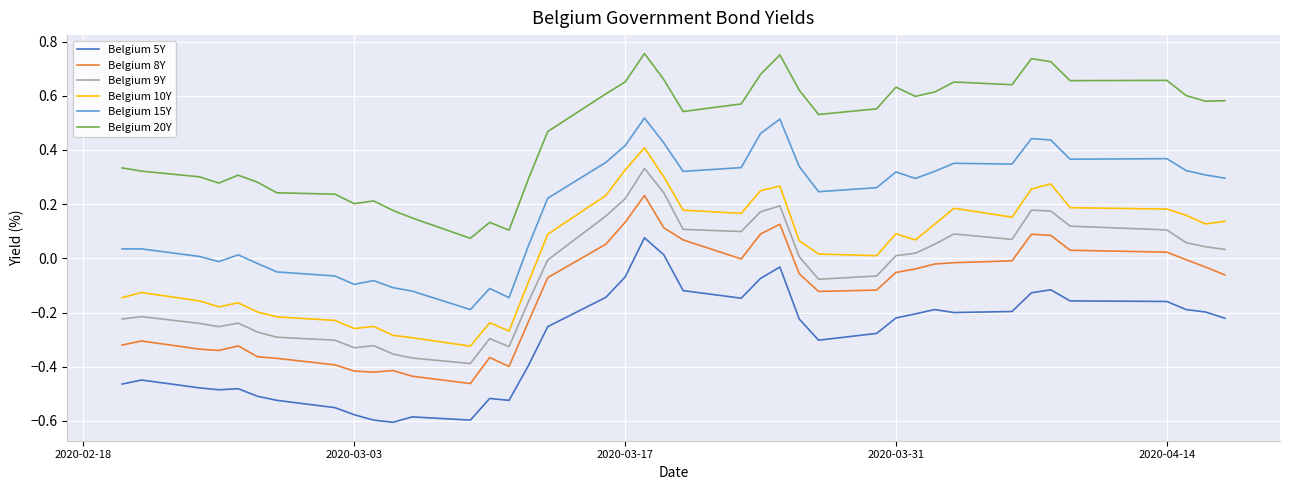

List the series in order of their peak value, lowest first.

Belgium 5Y, Belgium 8Y, Belgium 9Y, Belgium 10Y, Belgium 15Y, Belgium 20Y